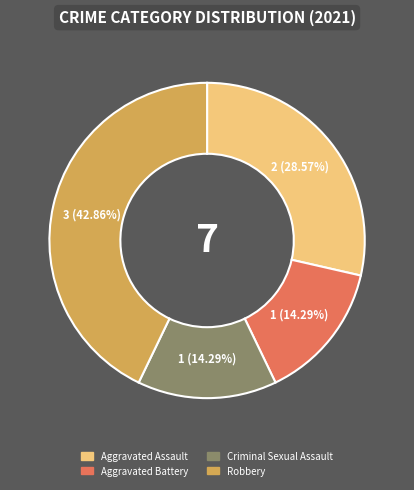

Is there any slice that represents more than half of the pie?

No